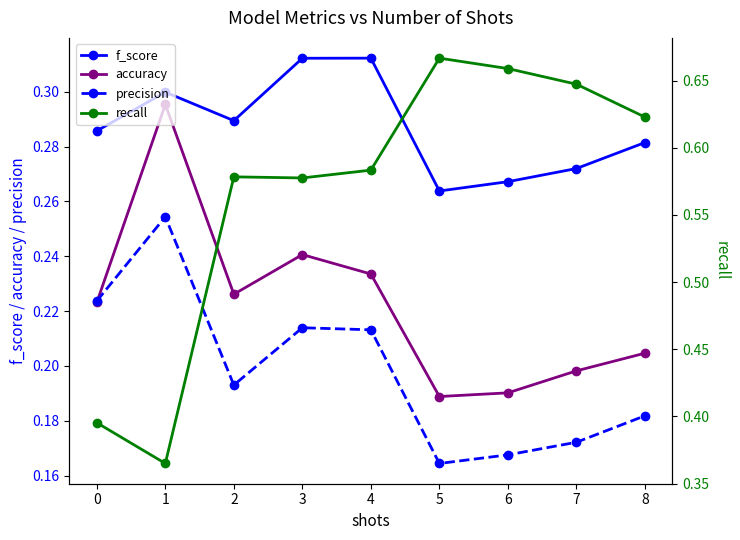

True or false: recall and f_score cross at least once.

False